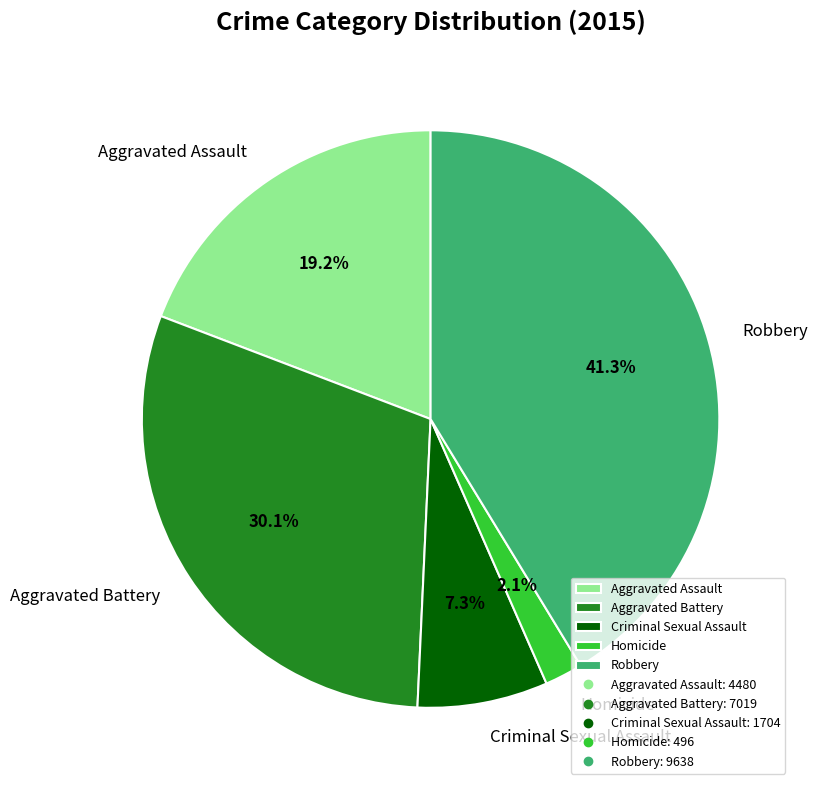

Which has a higher value, Criminal Sexual Assault or Aggravated Assault?

Aggravated Assault